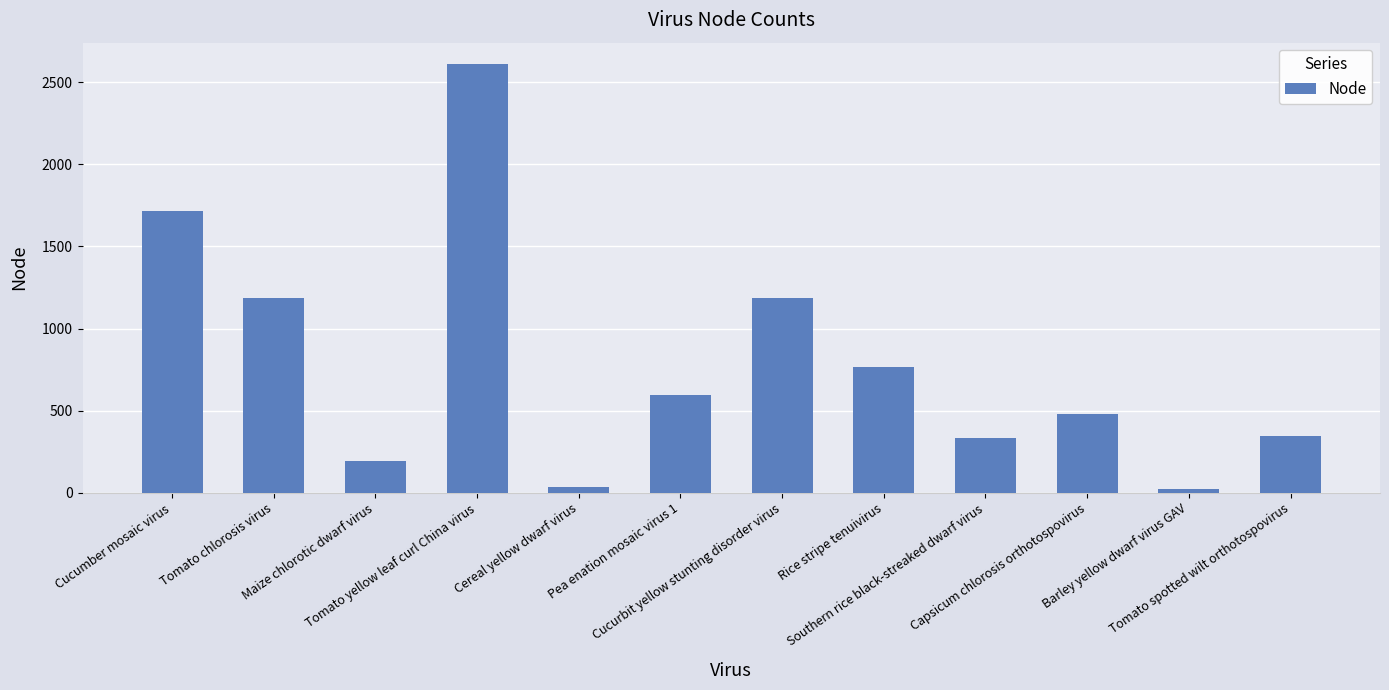

The chart shows a value of 479 at Capsicum chlorosis orthotospovirus. True or false?

True